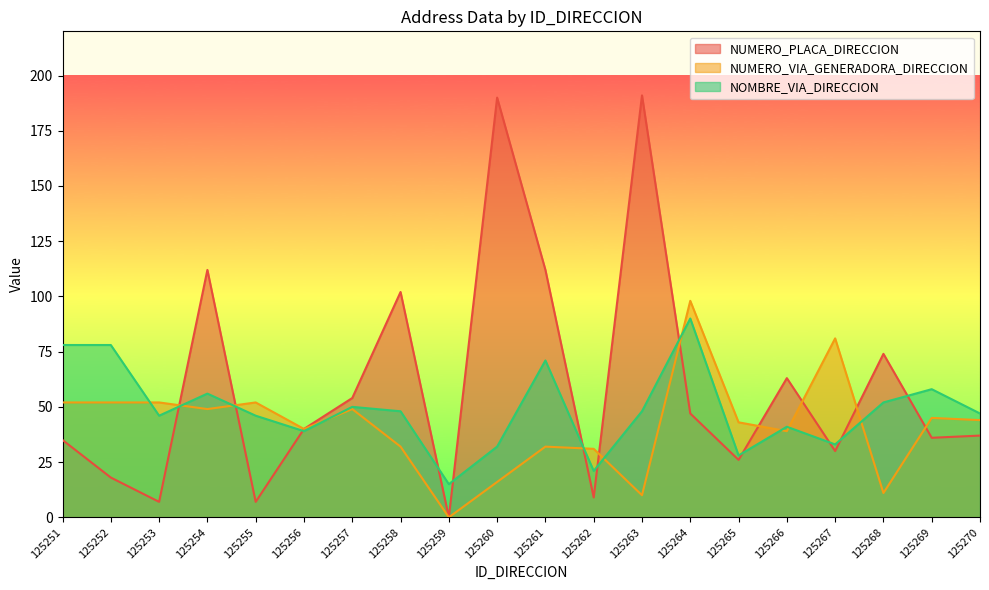

At how many categories does at least one series exceed 174?

2